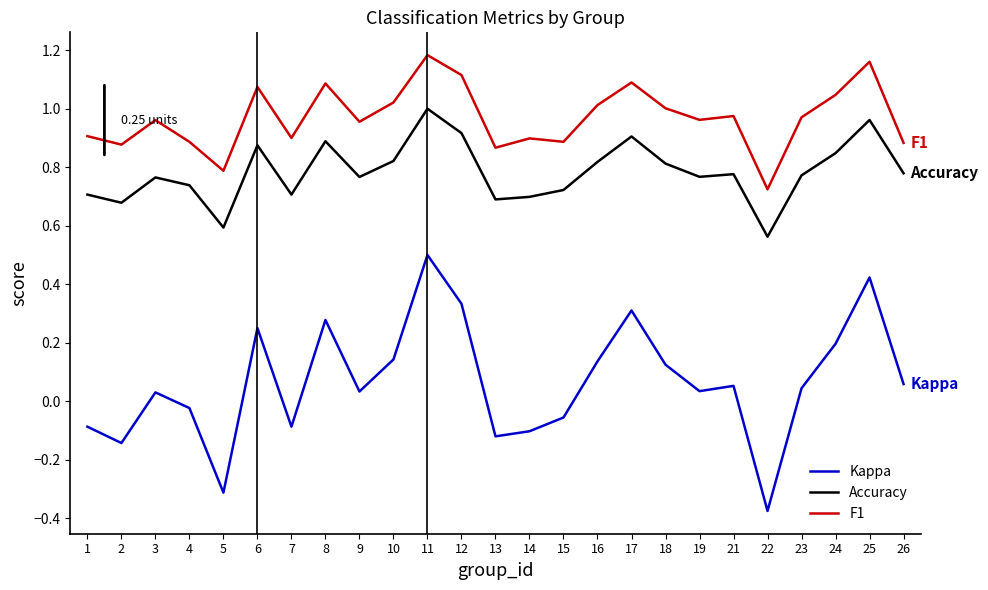

Which series changed the most between 1 and 17?

Kappa